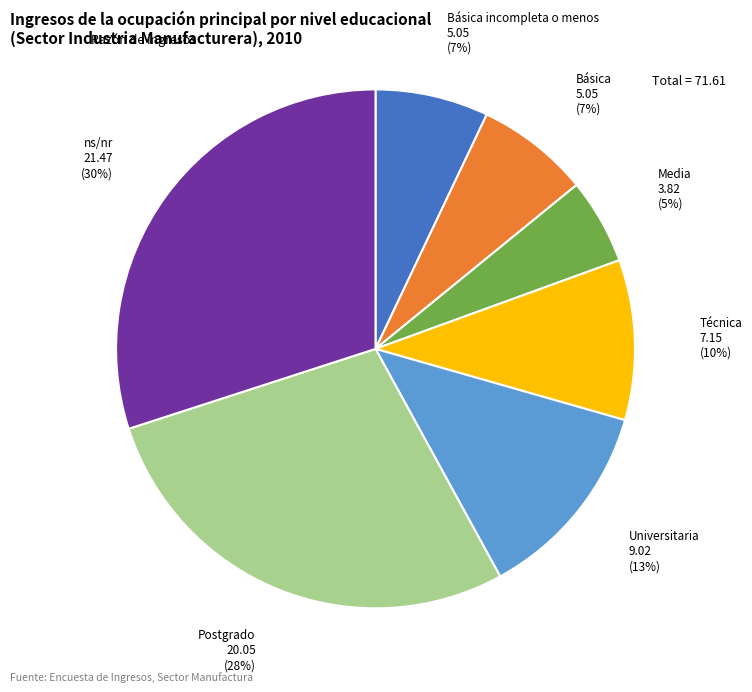

Does Básica represent more than half of the total?

No